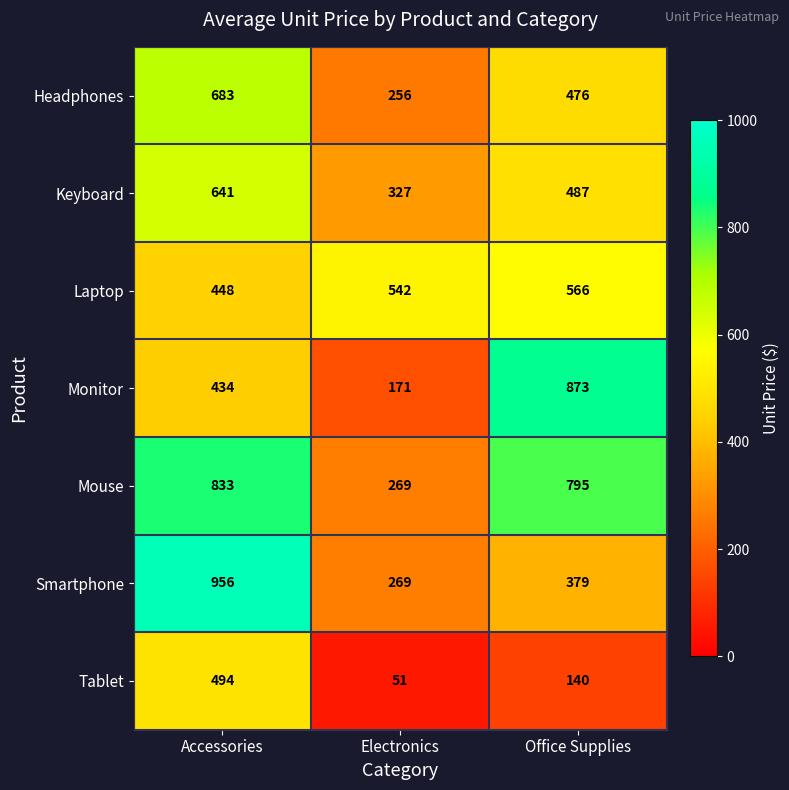

What is the smallest value displayed?

51